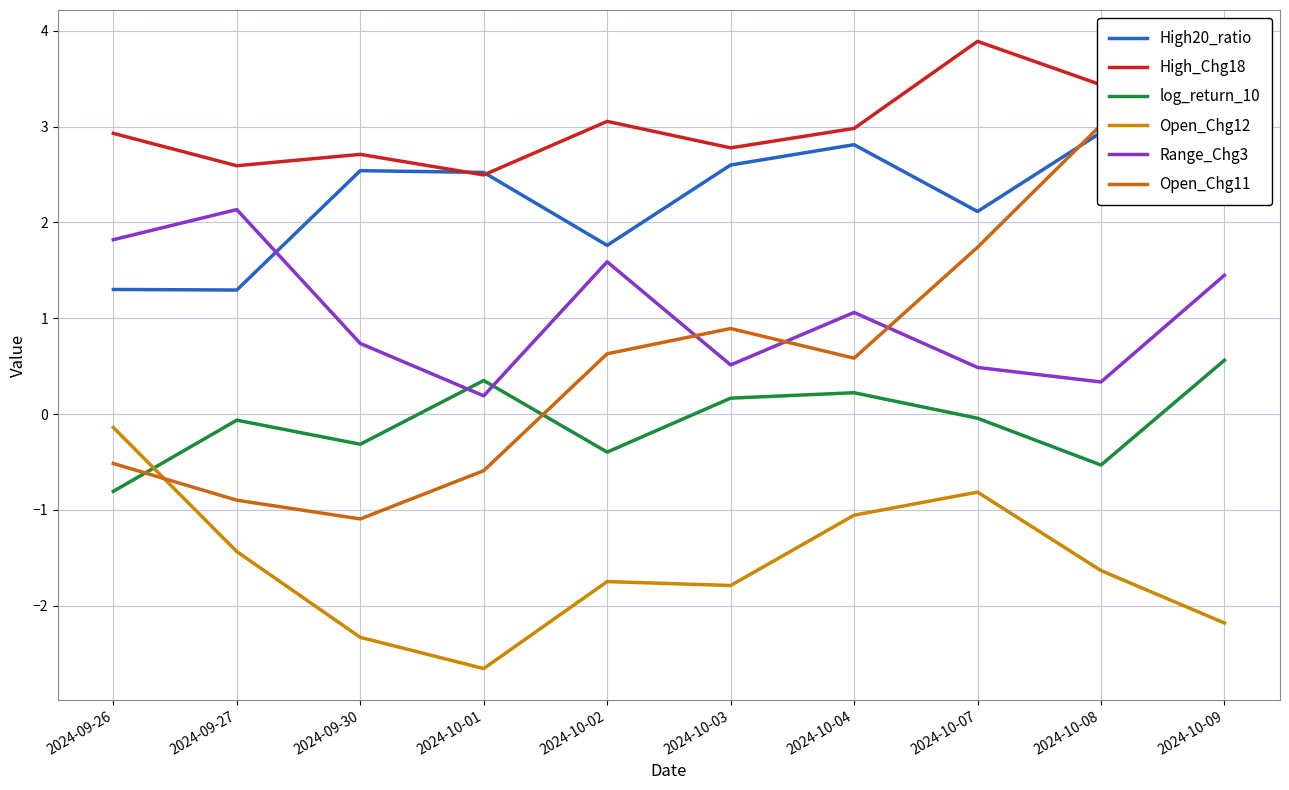

At how many categories does at least one series exceed 3?

3